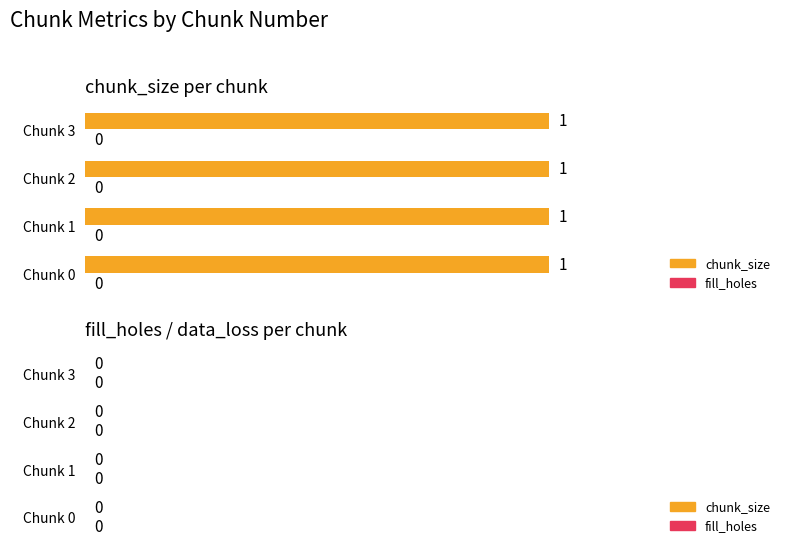

Between 1 and 2, which series saw the biggest shift?

chunk_size